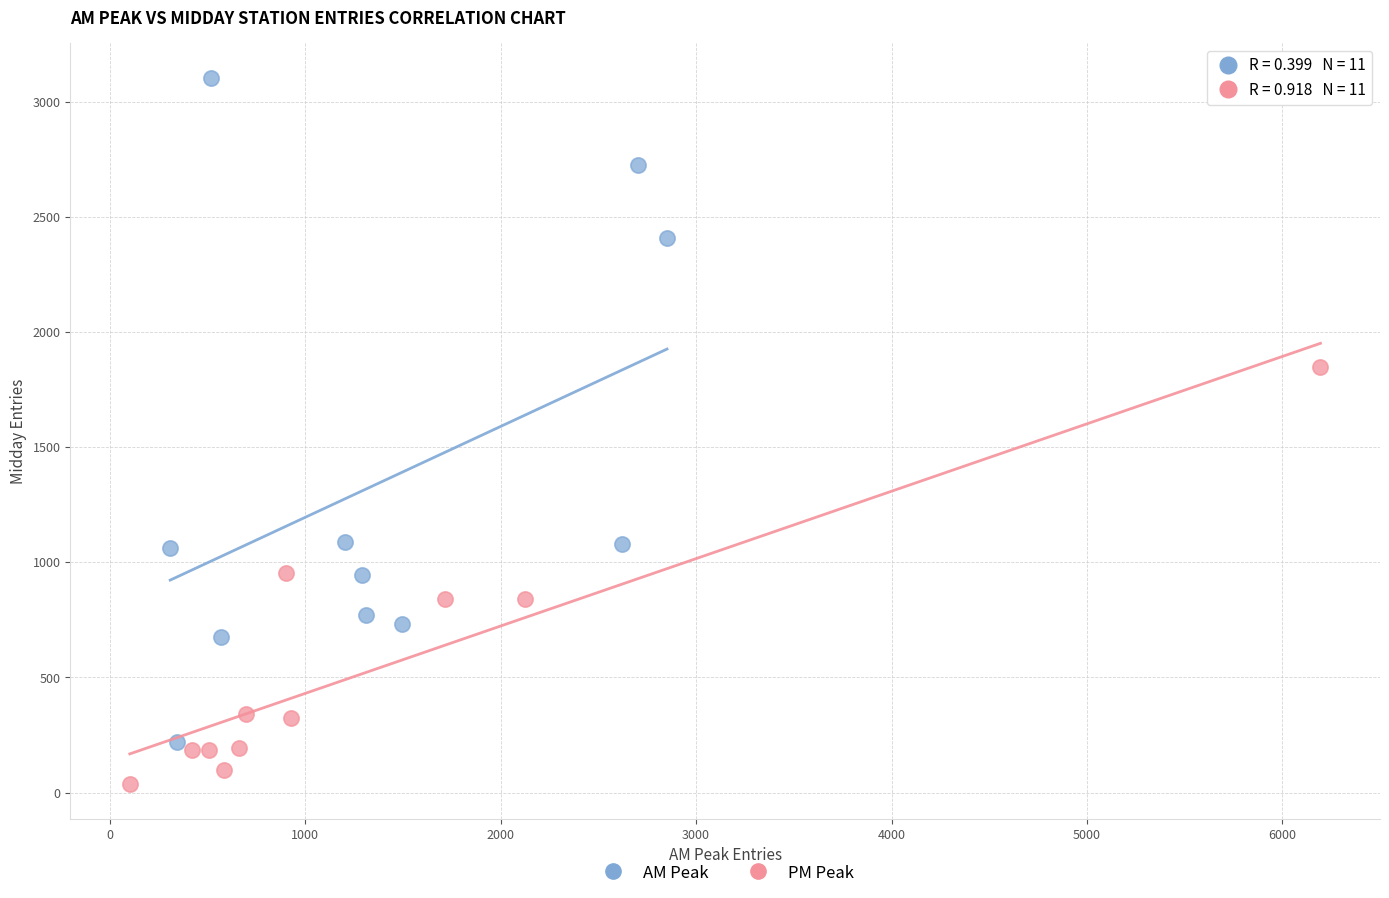

Which series reaches the minimum Y coordinate?

PM Peak